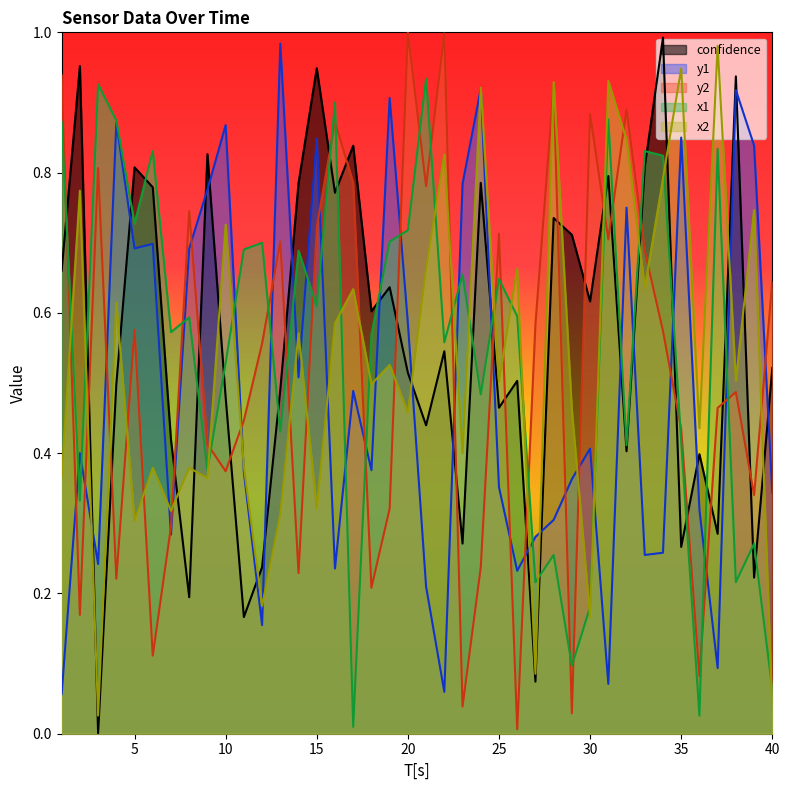

After their last crossing, which series has the higher values: y1 or x2?

y1